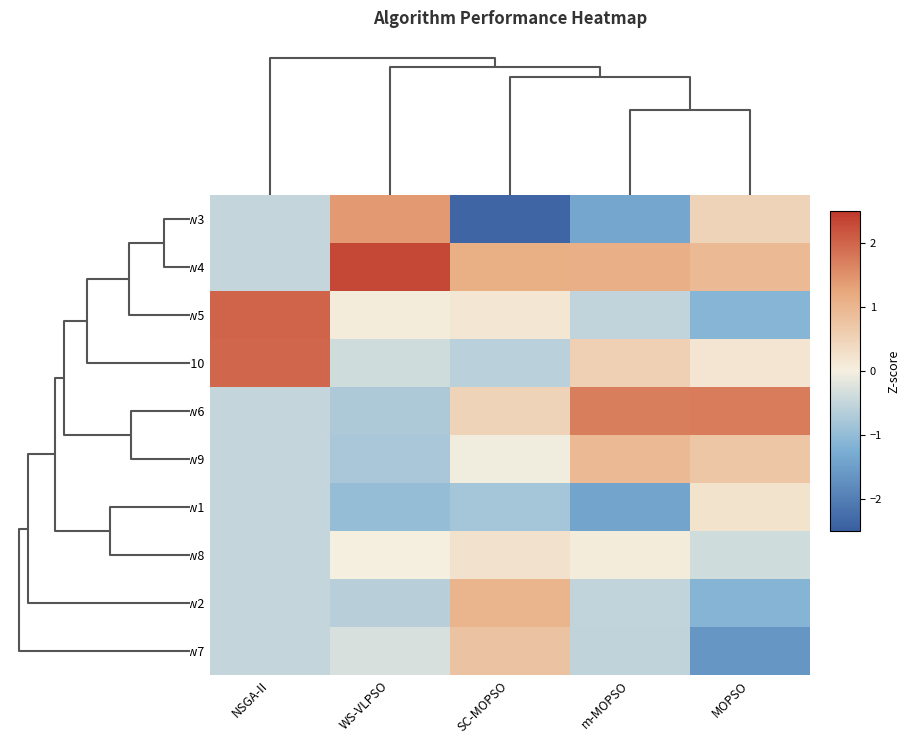

Reading right to left, transcribe all the data shown in this chart.

Row3: MOPSO=0.5	m-MOPSO=-1.4	SC-MOPSO=-2.4	WS-VLPSO=1.4	NSGA-II=-0.5
Row4: MOPSO=0.9	m-MOPSO=1.1	SC-MOPSO=1.1	WS-VLPSO=2.3	NSGA-II=-0.5
Row5: MOPSO=-1.1	m-MOPSO=-0.5	SC-MOPSO=0.1	WS-VLPSO=0.1	NSGA-II=2.0
Row10: MOPSO=0.2	m-MOPSO=0.5	SC-MOPSO=-0.6	WS-VLPSO=-0.4	NSGA-II=2.0
Row6: MOPSO=1.7	m-MOPSO=1.7	SC-MOPSO=0.5	WS-VLPSO=-0.7	NSGA-II=-0.5
Row9: MOPSO=0.7	m-MOPSO=0.9	SC-MOPSO=-0.0	WS-VLPSO=-0.8	NSGA-II=-0.5
Row1: MOPSO=0.2	m-MOPSO=-1.4	SC-MOPSO=-0.8	WS-VLPSO=-1.0	NSGA-II=-0.5
Row8: MOPSO=-0.4	m-MOPSO=0.1	SC-MOPSO=0.2	WS-VLPSO=-0.0	NSGA-II=-0.5
Row2: MOPSO=-1.1	m-MOPSO=-0.5	SC-MOPSO=1.0	WS-VLPSO=-0.6	NSGA-II=-0.5
Row7: MOPSO=-1.6	m-MOPSO=-0.5	SC-MOPSO=0.8	WS-VLPSO=-0.3	NSGA-II=-0.5